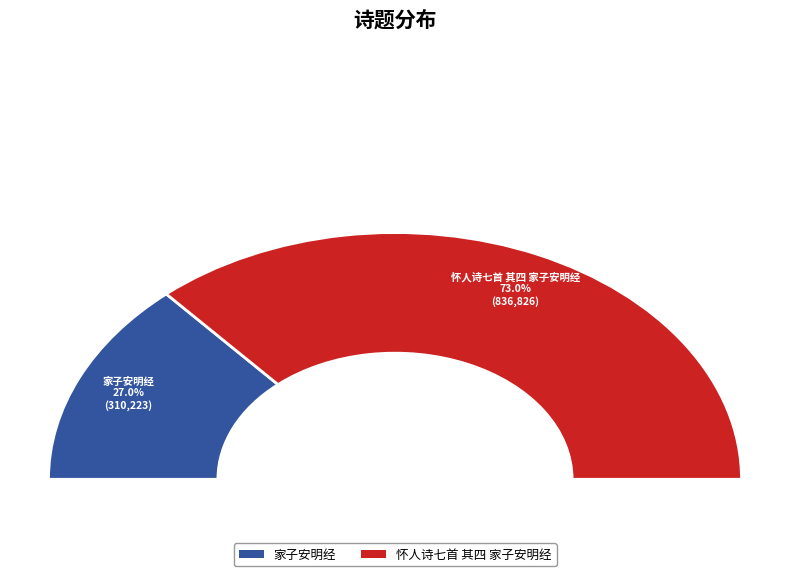

How many segments does this pie chart have?

2